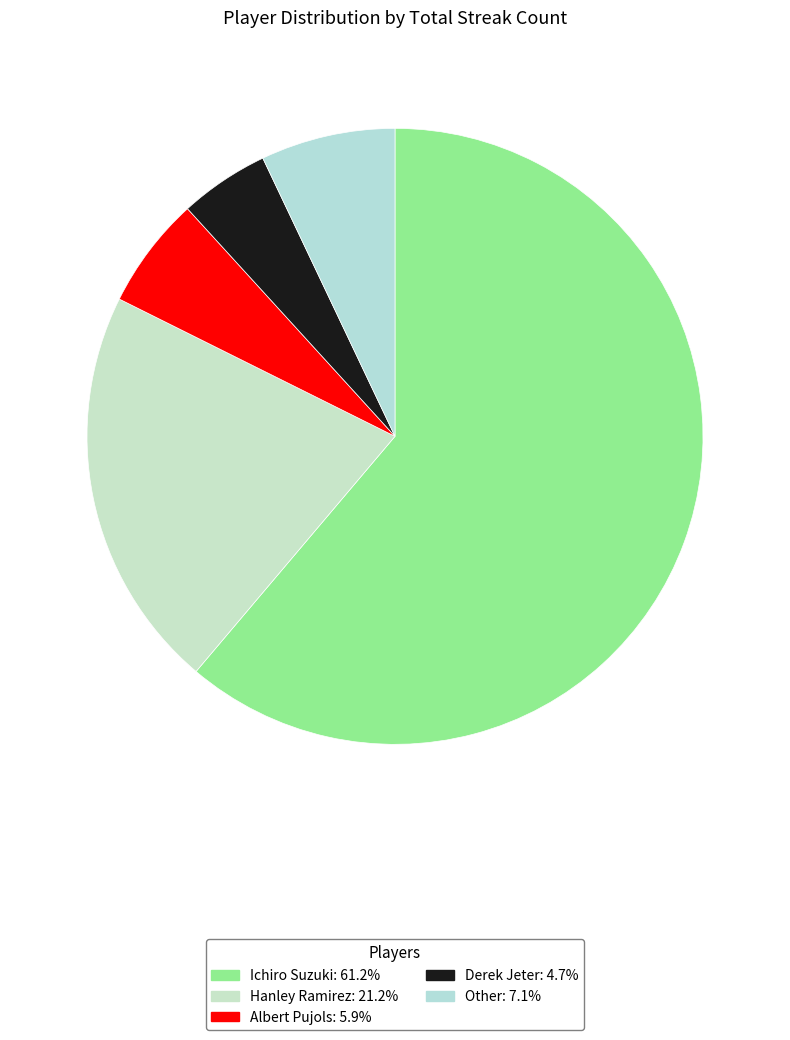

To the nearest percent, what percentage of the pie is Derek Jeter?

5%